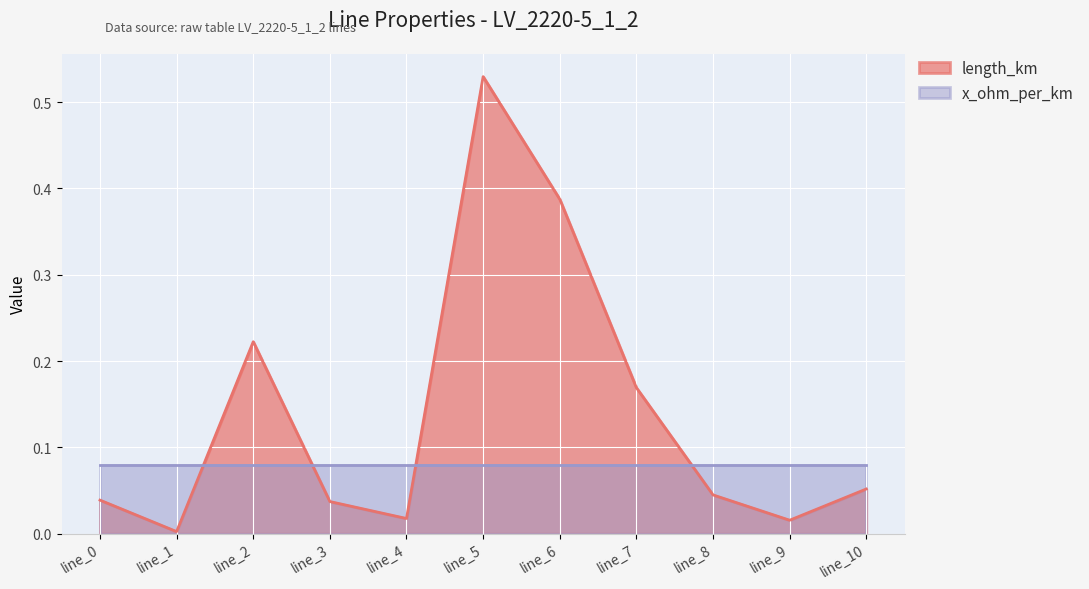

Reading right to left, extract all data points from this chart.

line_10=0.1	line_9=0.0	line_8=0.0	line_7=0.2	line_6=0.4	line_5=0.5	line_4=0.0	line_3=0.0	line_2=0.2	line_1=0.0	line_0=0.0